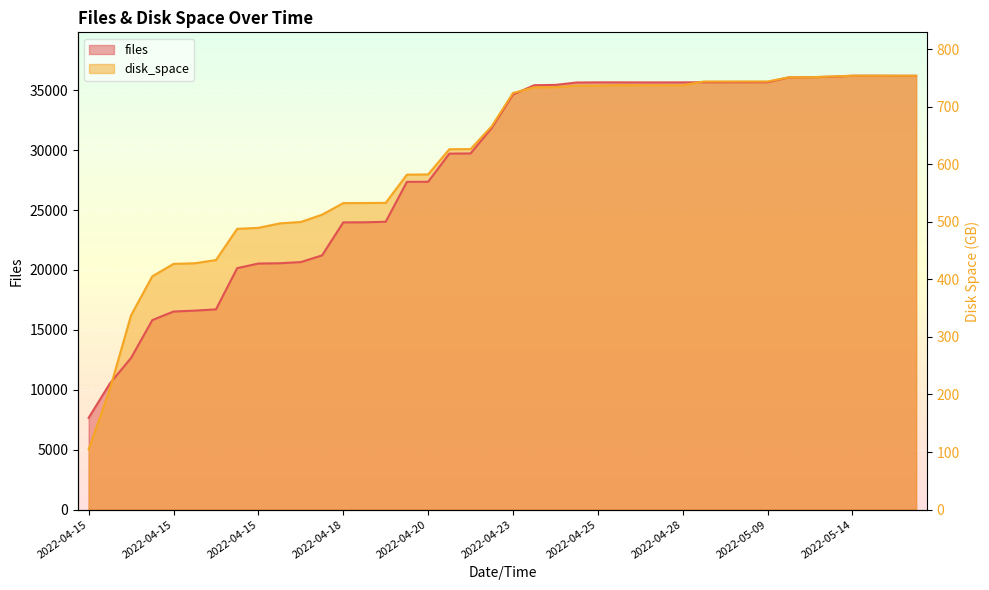

Between which two adjacent categories do files and disk_space first intersect?

2022-04-15 18:07 and 2022-04-15 18:09